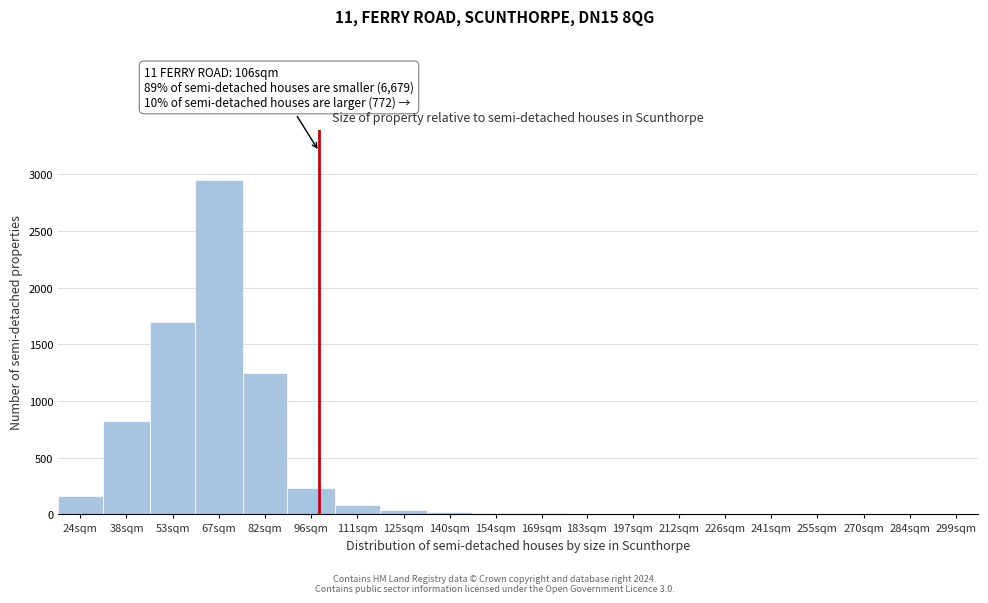

Approximately how many times larger is the value at 38sqm compared to 53sqm?

0.5